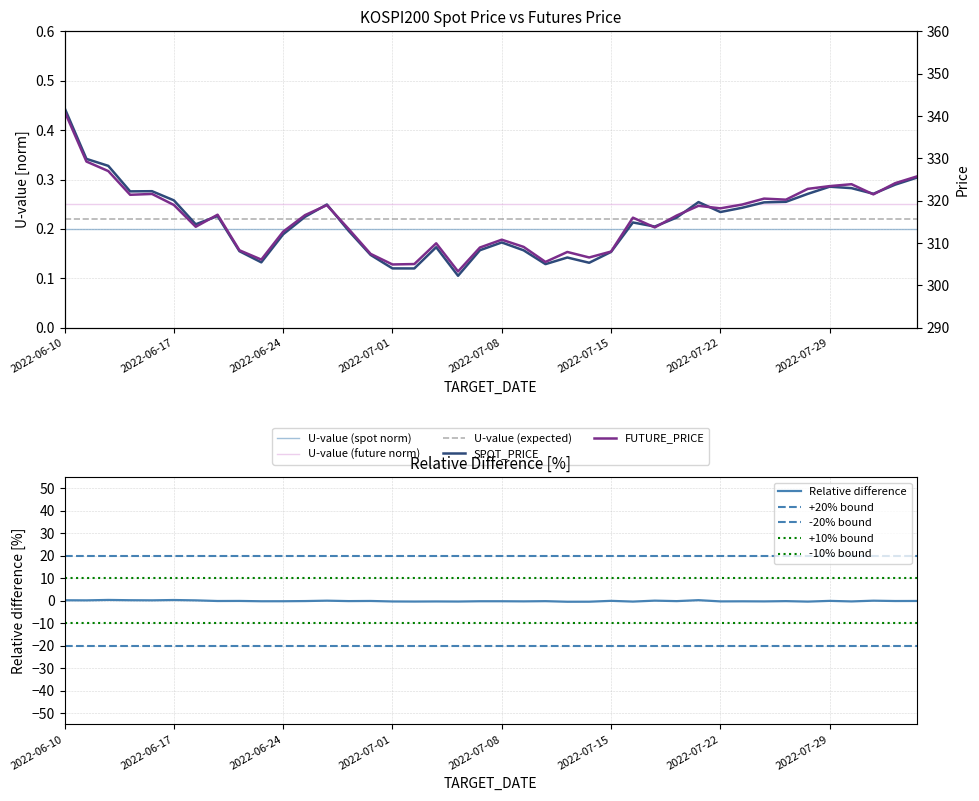

True or false: FUTURE_PRICE has a value of 319.1 at 2022-07-25.

True